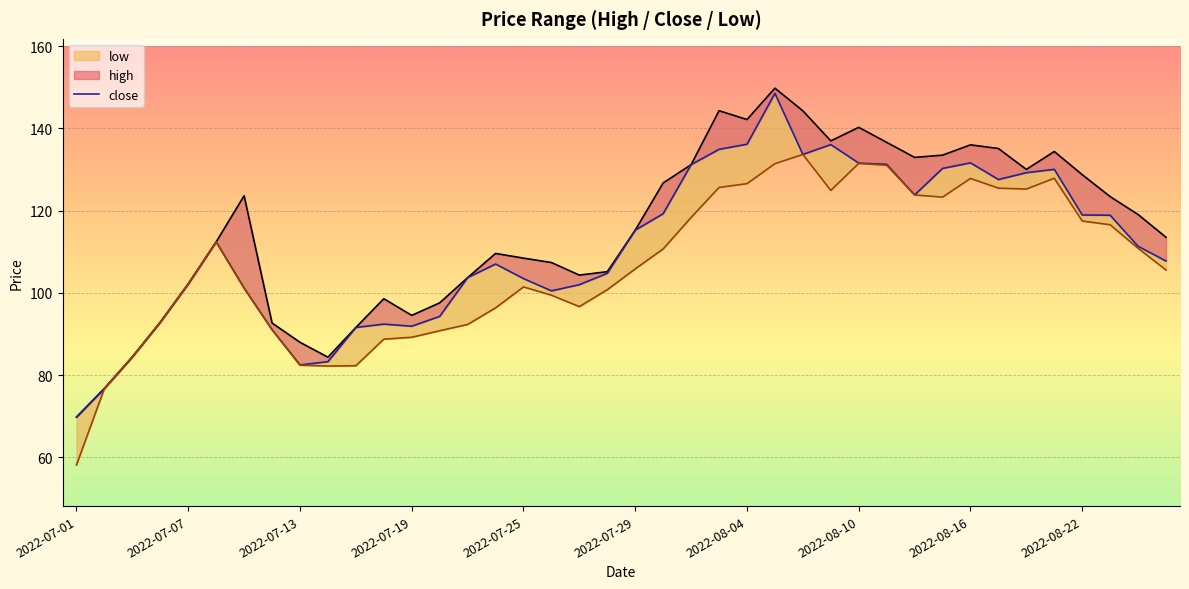

What is the total value across all series at 2022-07-29?

337.3